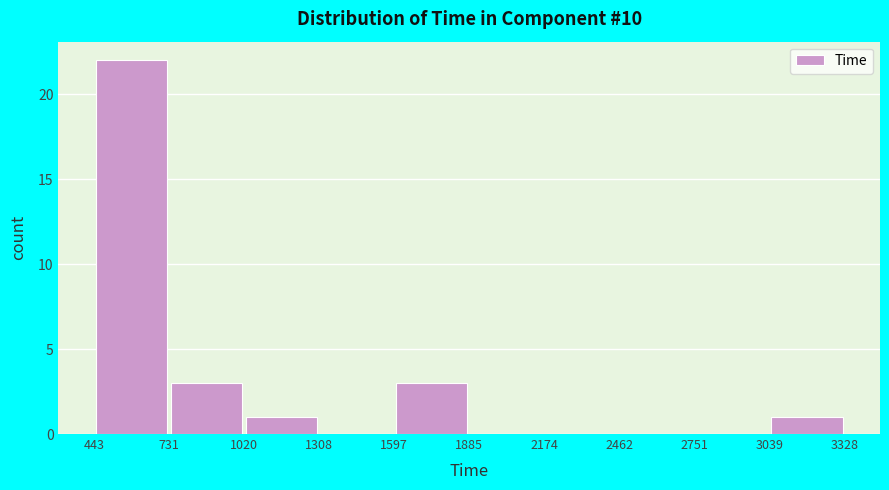

How tall is the bar that spans 1020 to 1308 on the x-axis? The values are not printed on the chart, so give them approximately, as read against the axis.

1